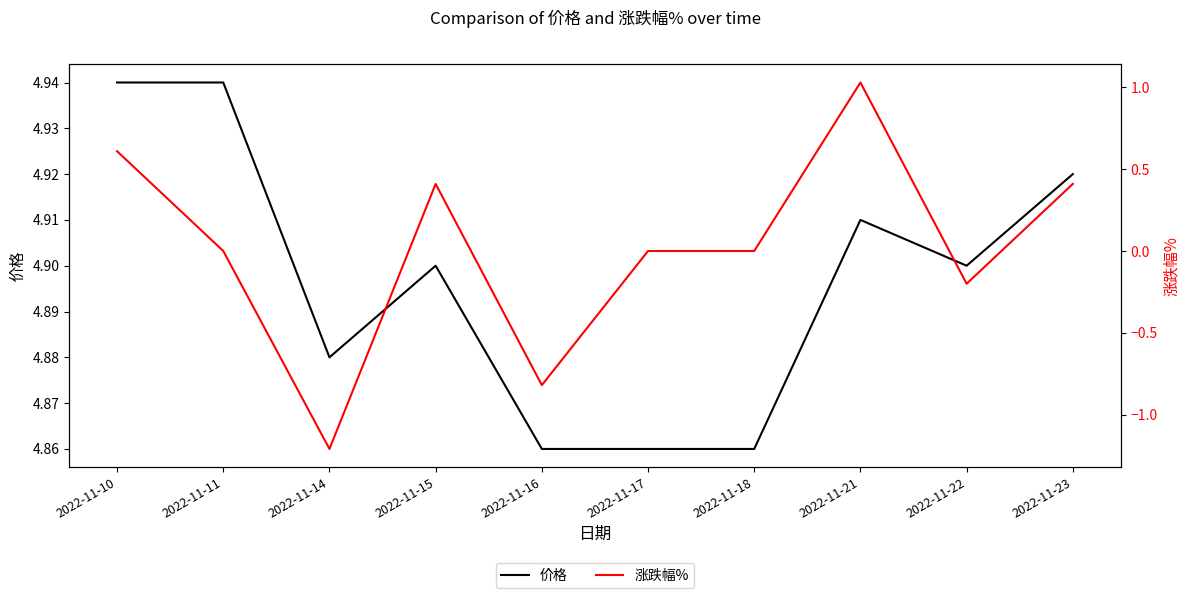

How many positive values does the 涨跌幅% series have?

4